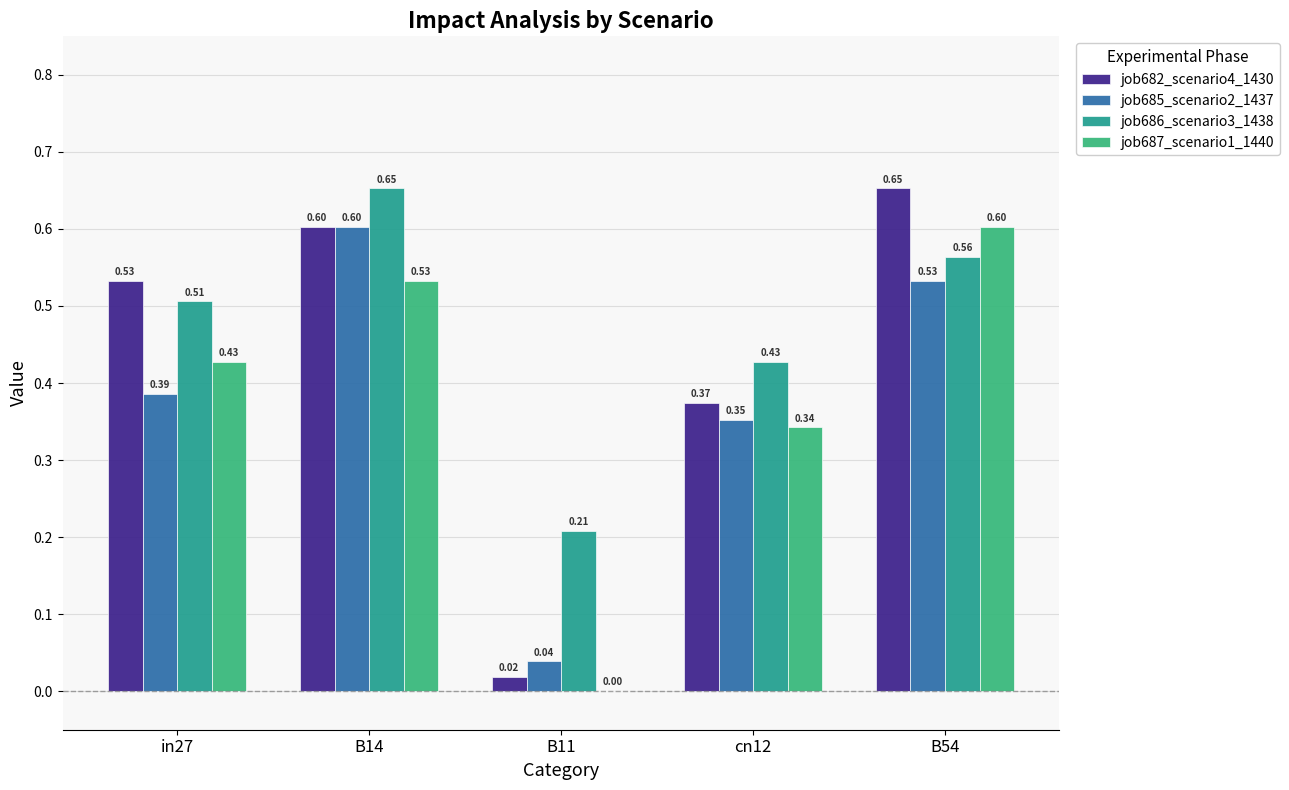

Does the chart contain stacked bars?

No